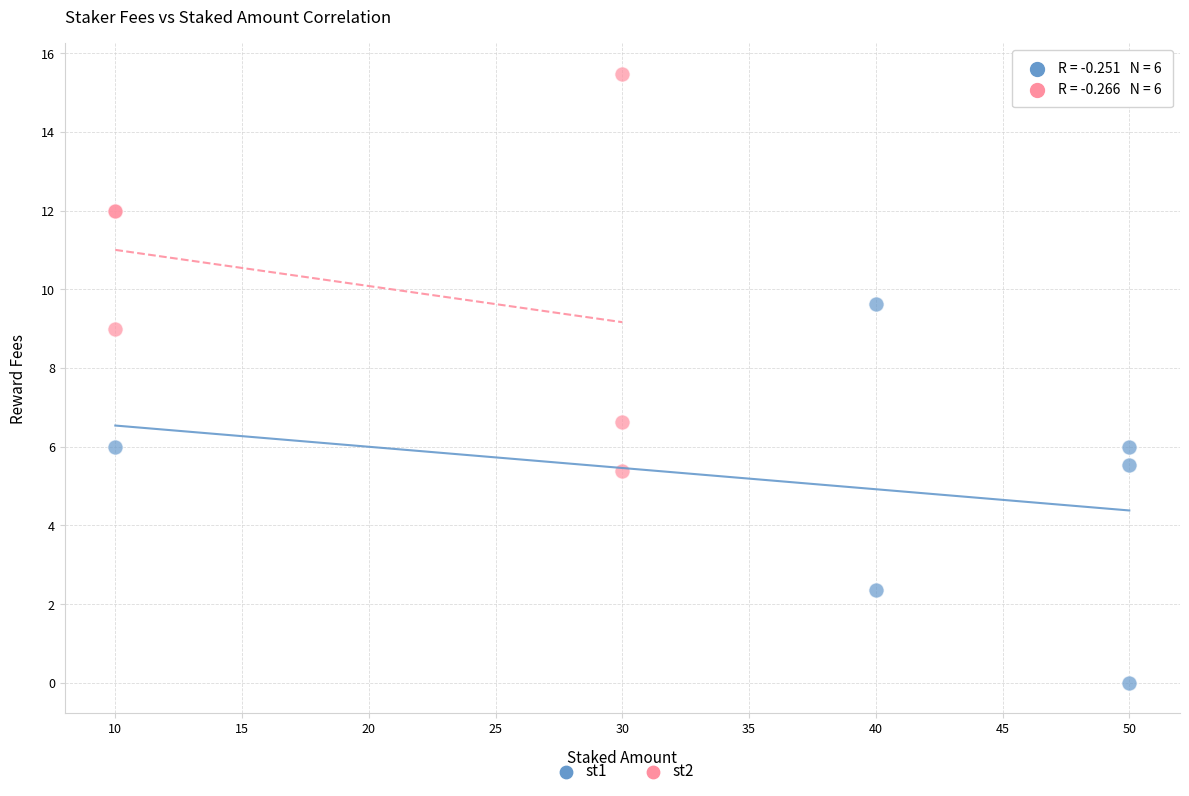

Which series reaches the minimum Y coordinate?

st1